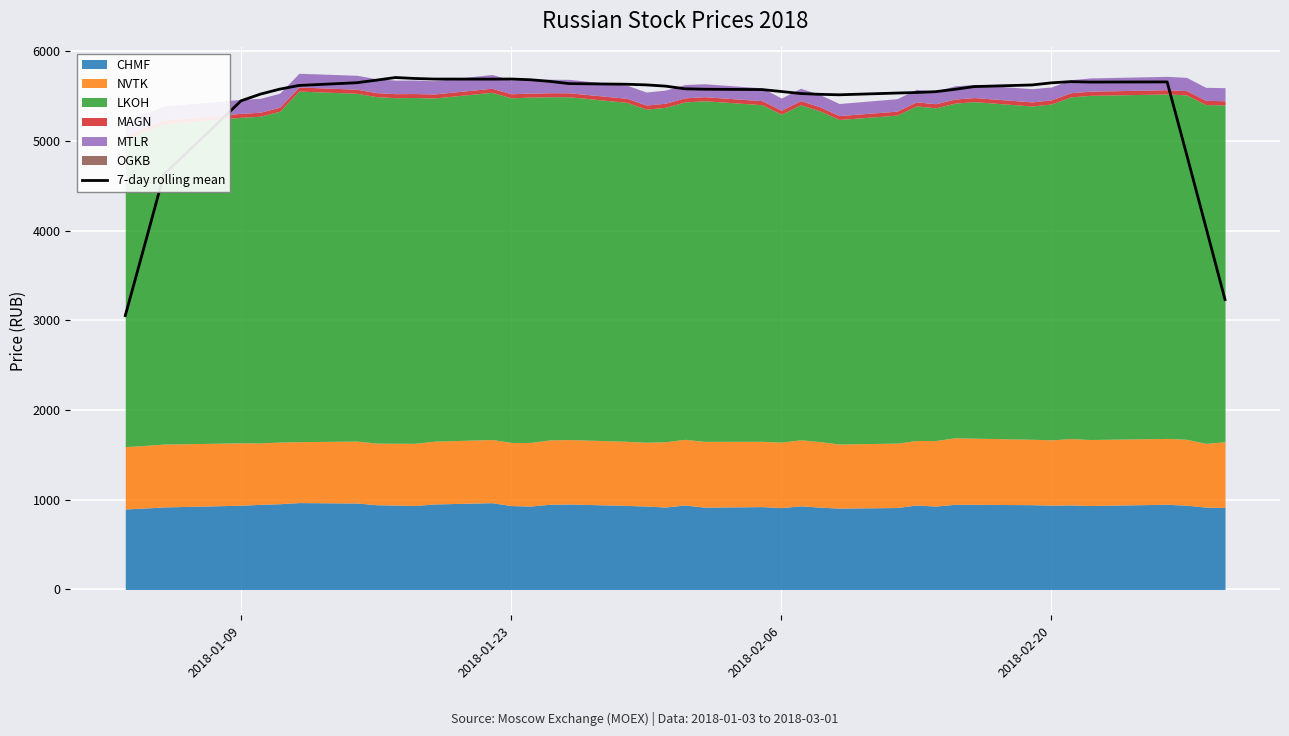

What is the difference between the second highest and minimum values?

2643.5